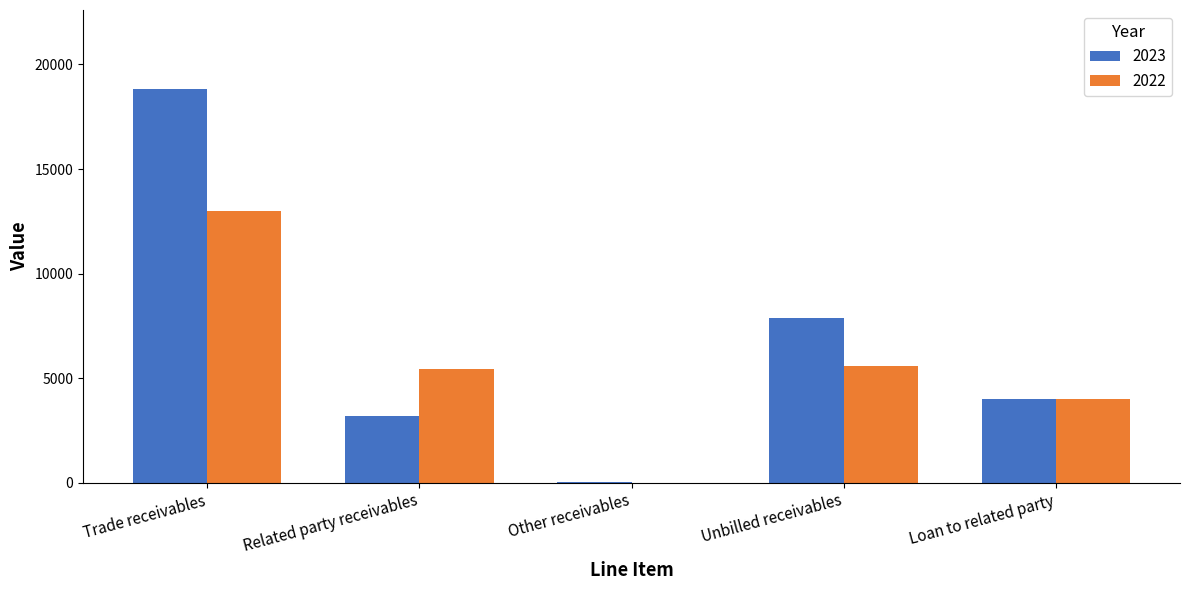

Which series has the largest total across all categories?

2023